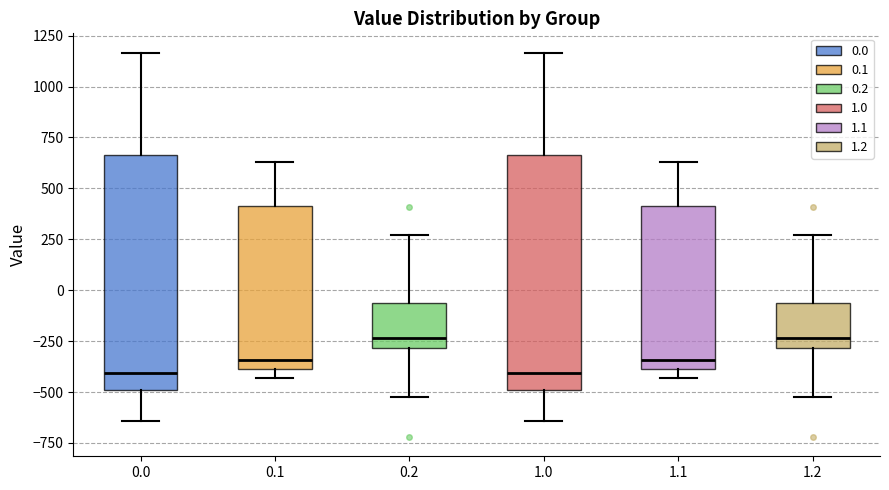

Where is the lower edge of the box at x = 0.0 on the y-axis? The values are not printed on the chart, so give them approximately, as read against the axis.

-500